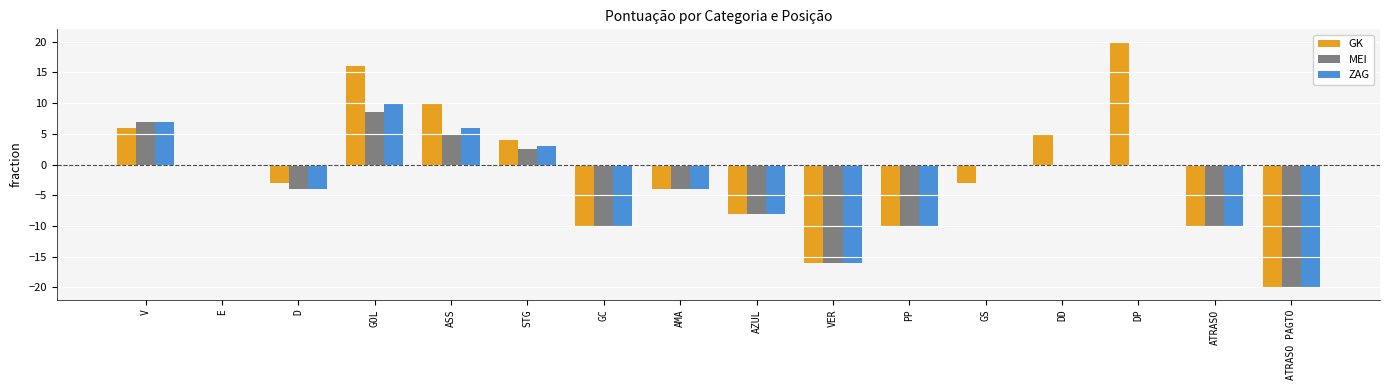

True or false: ZAG has a value of -4.0 at D.

True